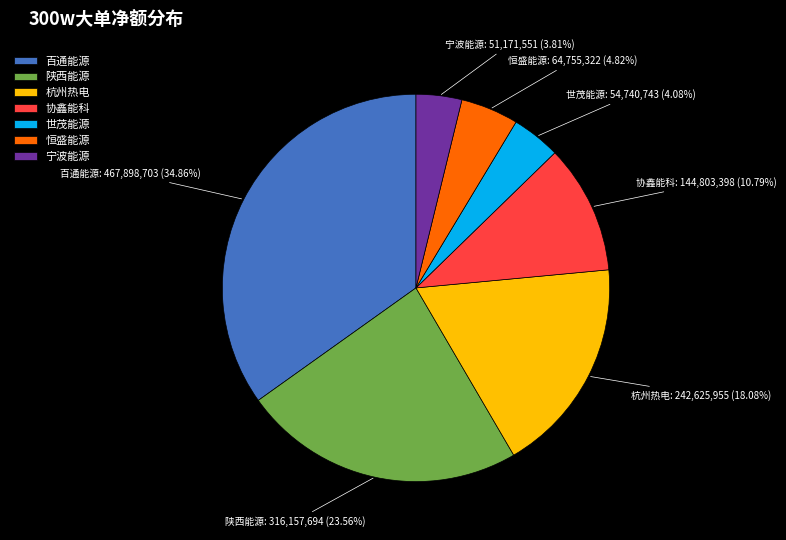

Which has a higher value, 杭州热电 or 恒盛能源?

杭州热电